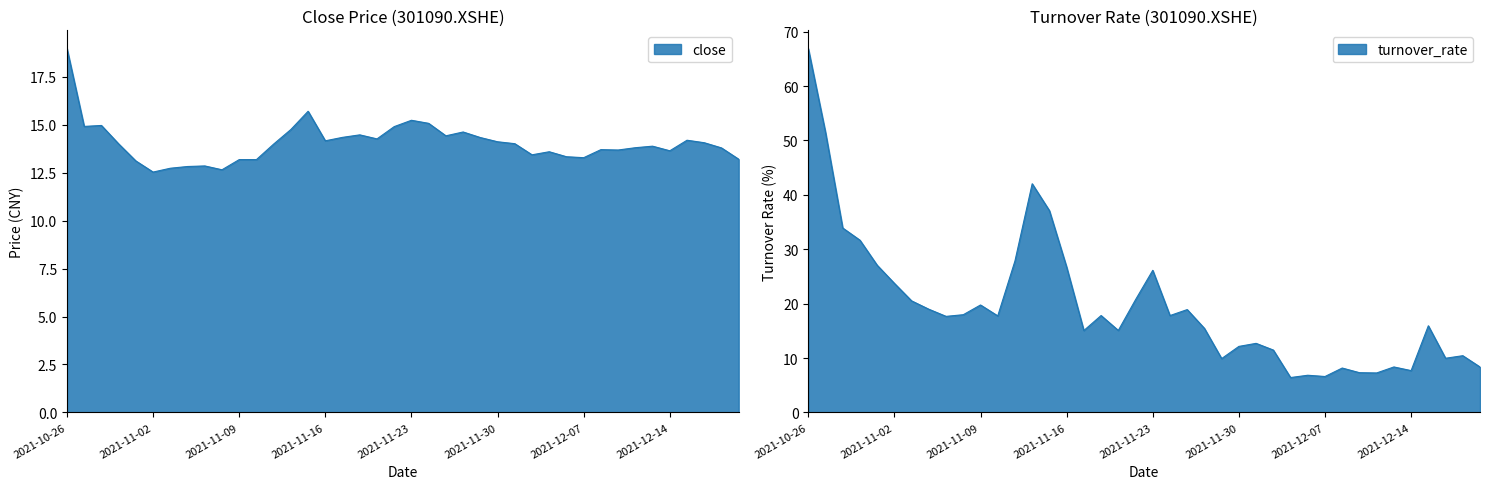

How many data points are above 14?

19